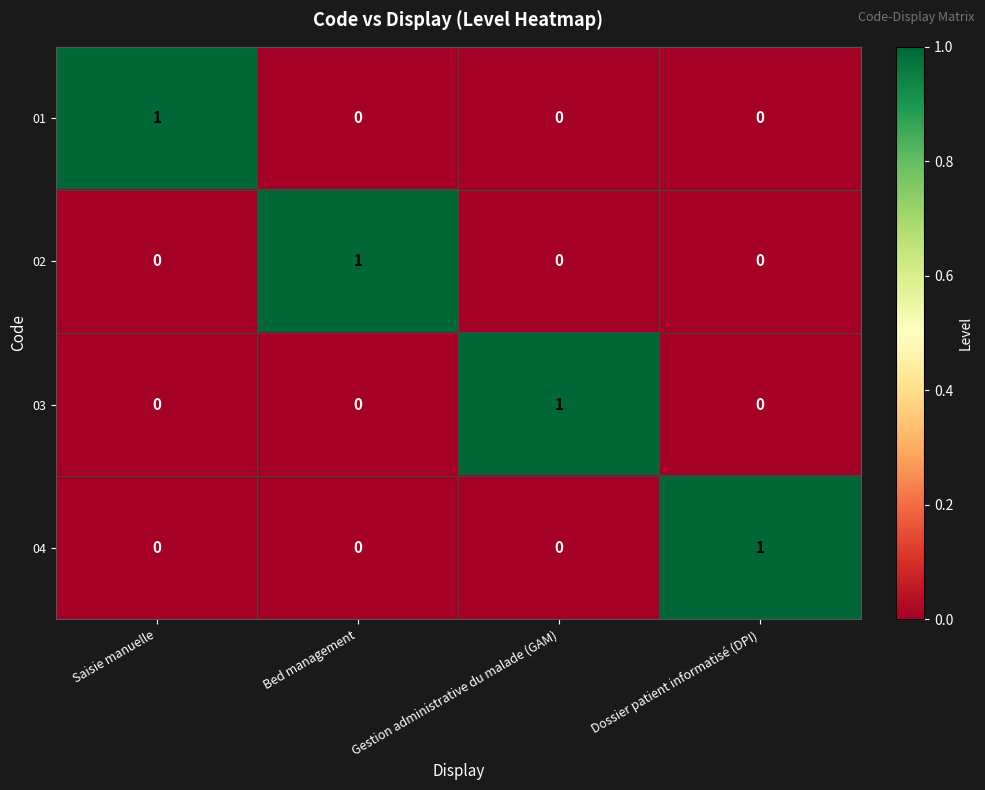

How many distinct data groups are displayed?

4